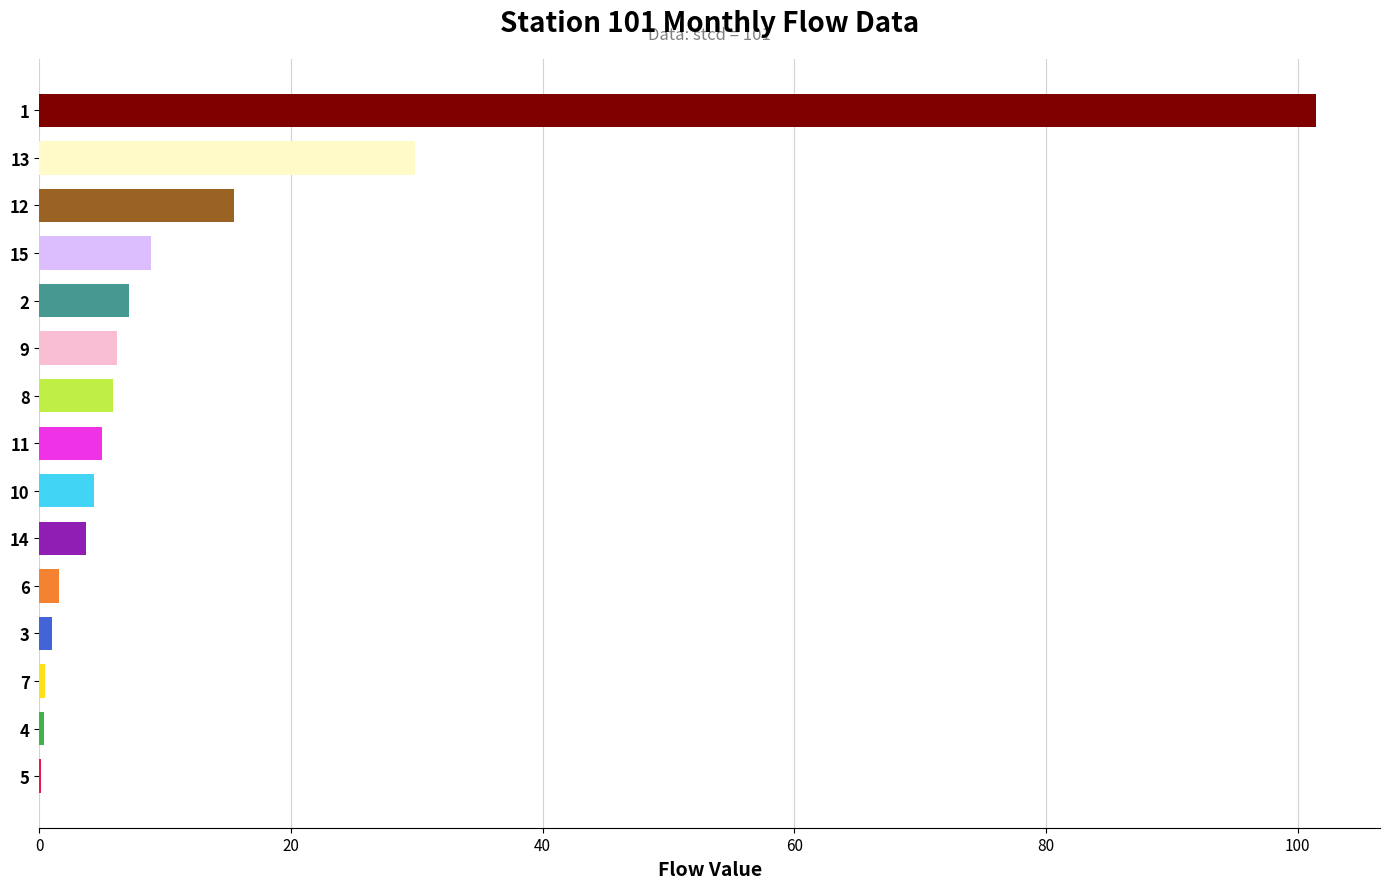

What is the sum of all values?

191.4